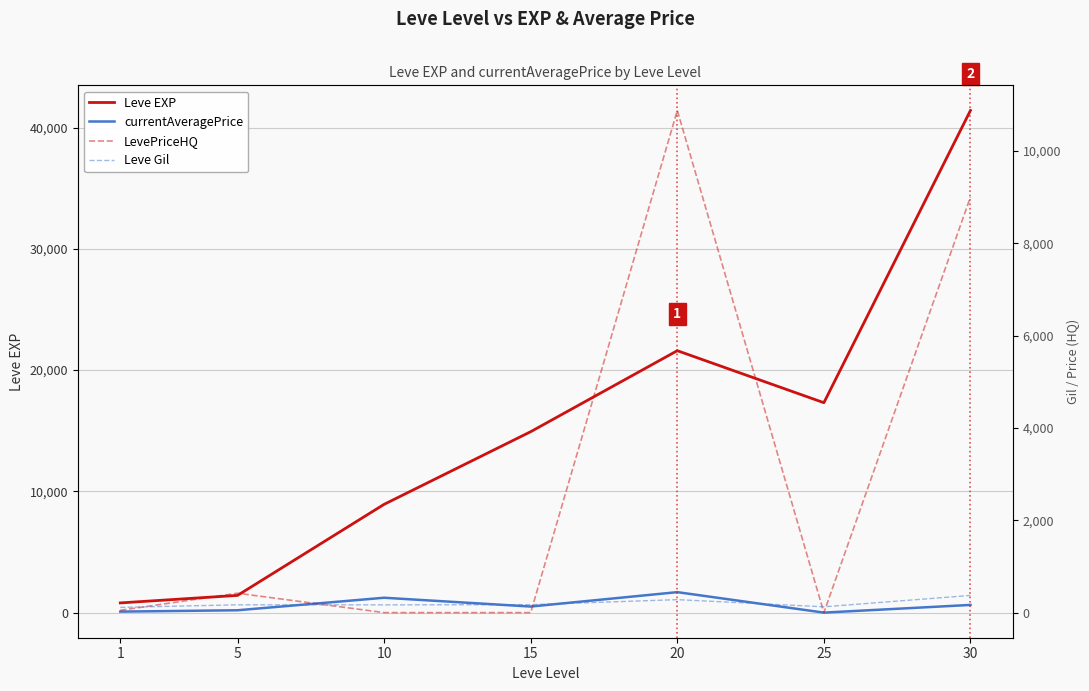

Rank the series at 1 from highest to lowest value.

Leve EXP, Leve Gil, currentAveragePrice, LevePriceHQ